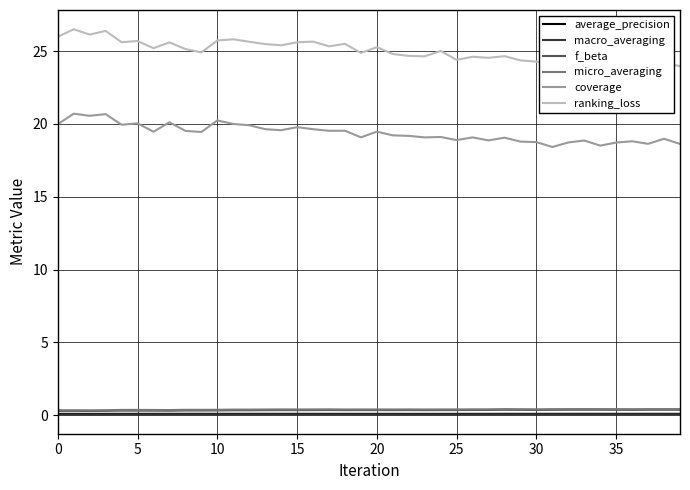

True or false: f_beta has a value of 0.3 at 21.

True